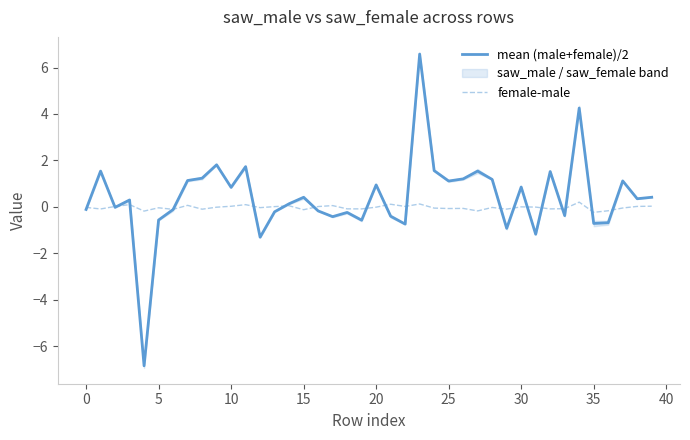

Does the chart display data point markers on the line(s)?

No